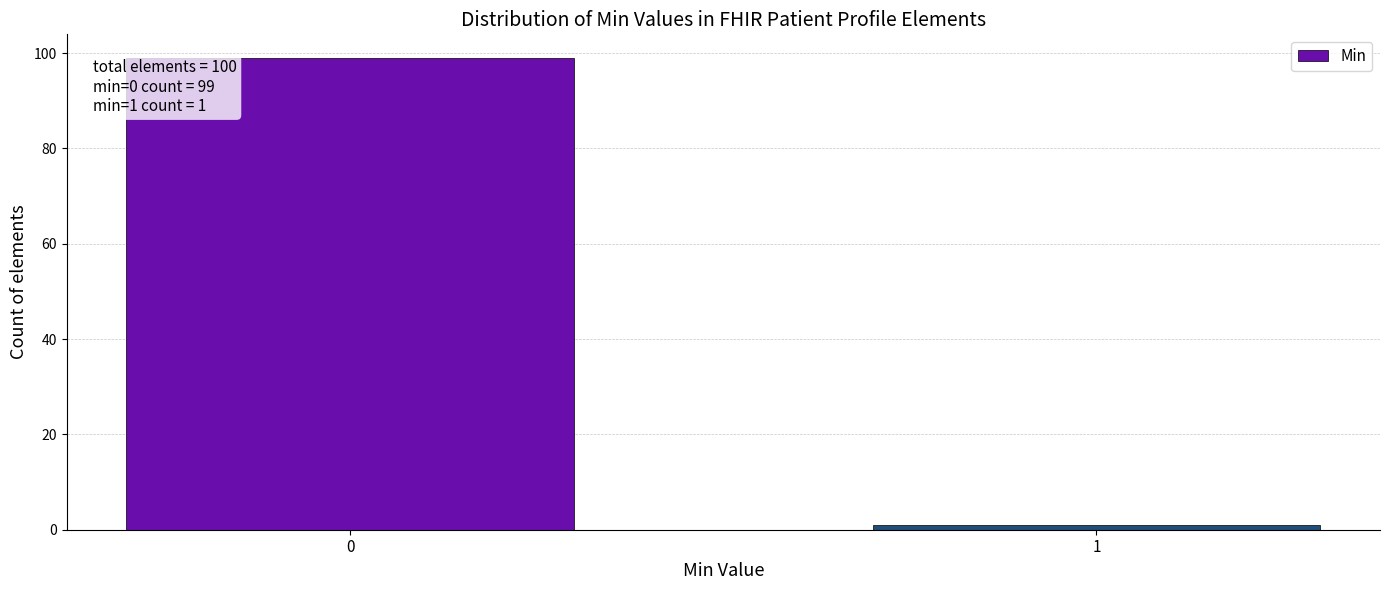

Reading left to right, what are all the values shown in this chart?

99	1